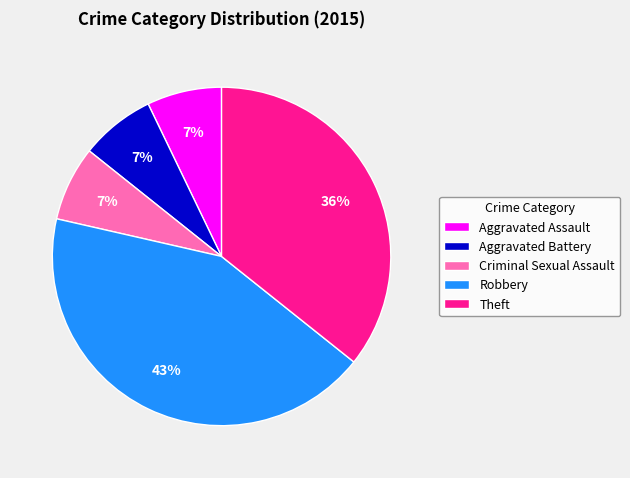

What is the largest slice in the pie chart?

Robbery